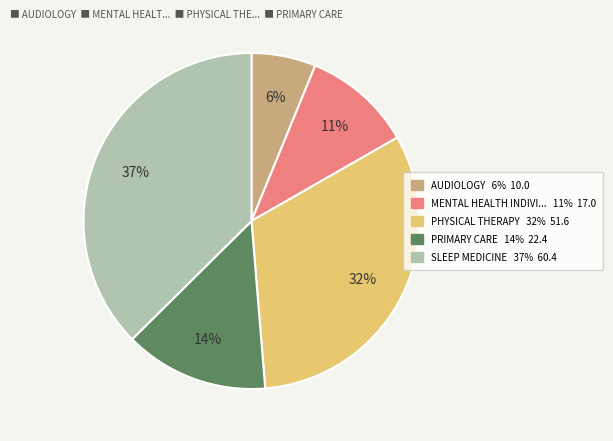

To the nearest percent, what is the average slice percentage?

20%